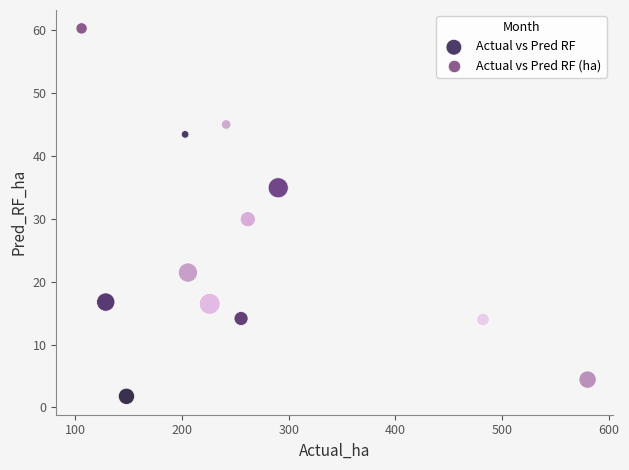

What Y value in the scatter plot is closest to 31?

30.0